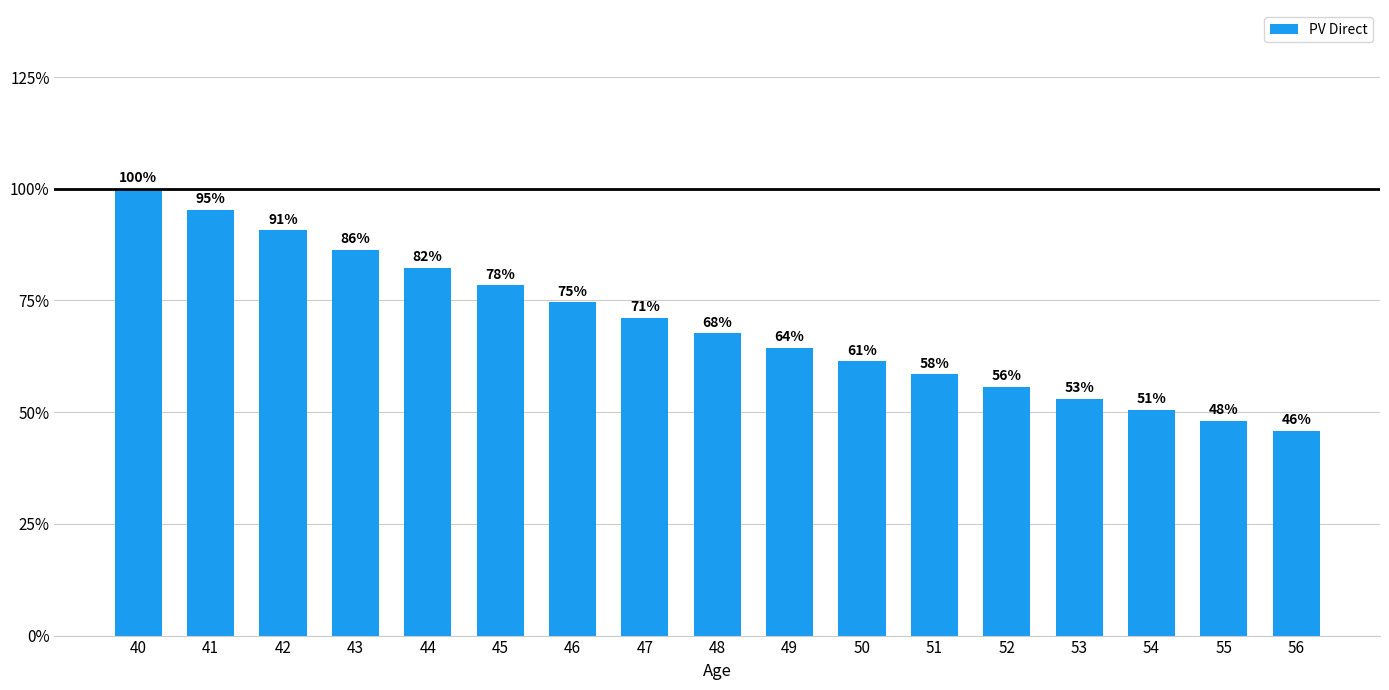

At which category does the chart reach its minimum across all series?

56